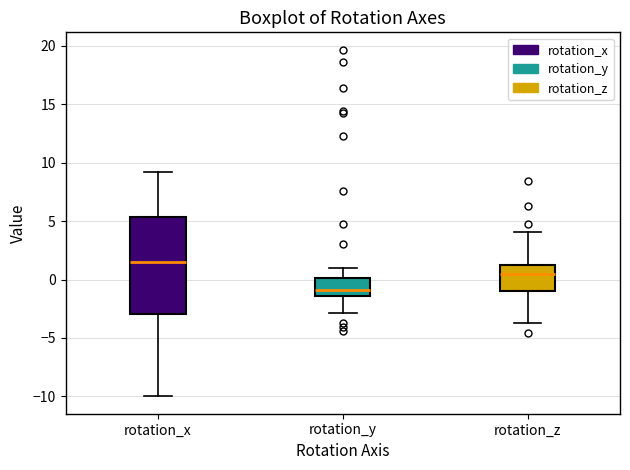

Which box's median line is the highest?

rotation_x